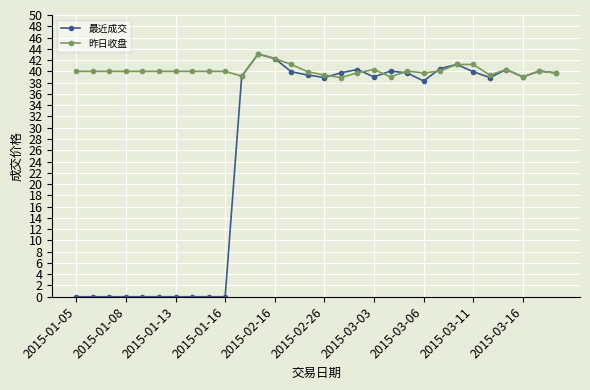

List the series in order of their overall mean, highest first.

昨日收盘, 最近成交